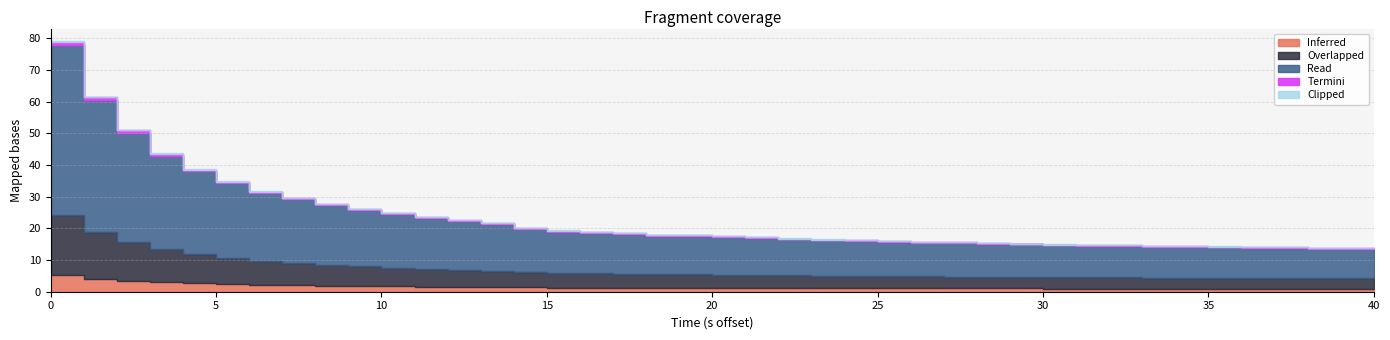

What is the ratio of the value at 26 to the value at 30?

1.1